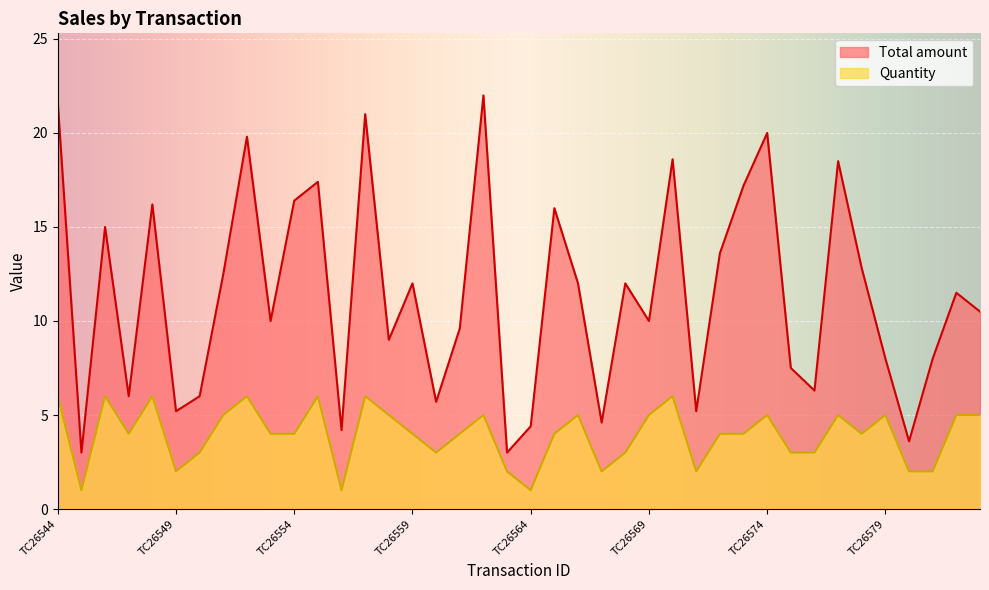

What is the value of the Total amount point at the 10th from the left?

10.0